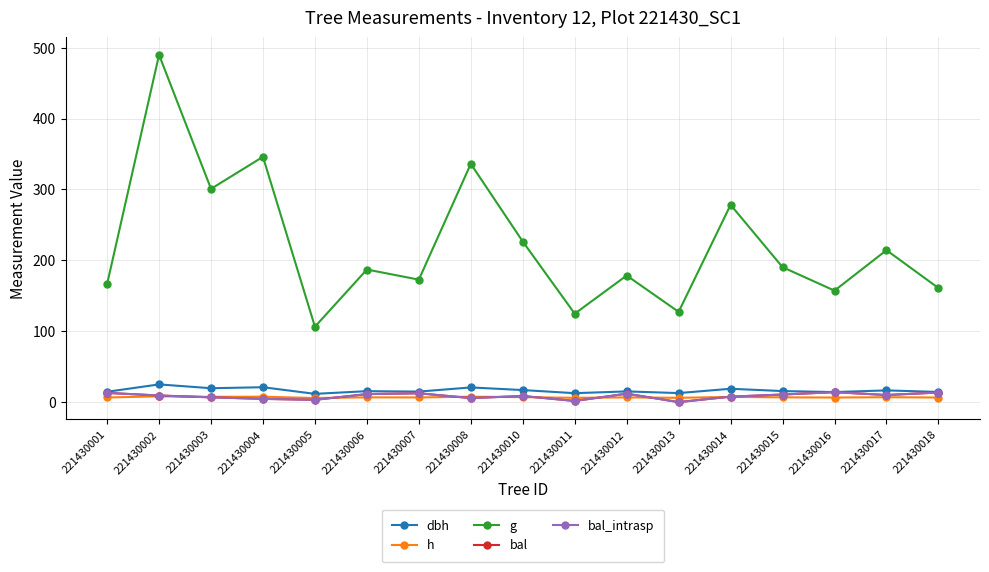

Is it true that bal equals 5.7 at 221430008?

True